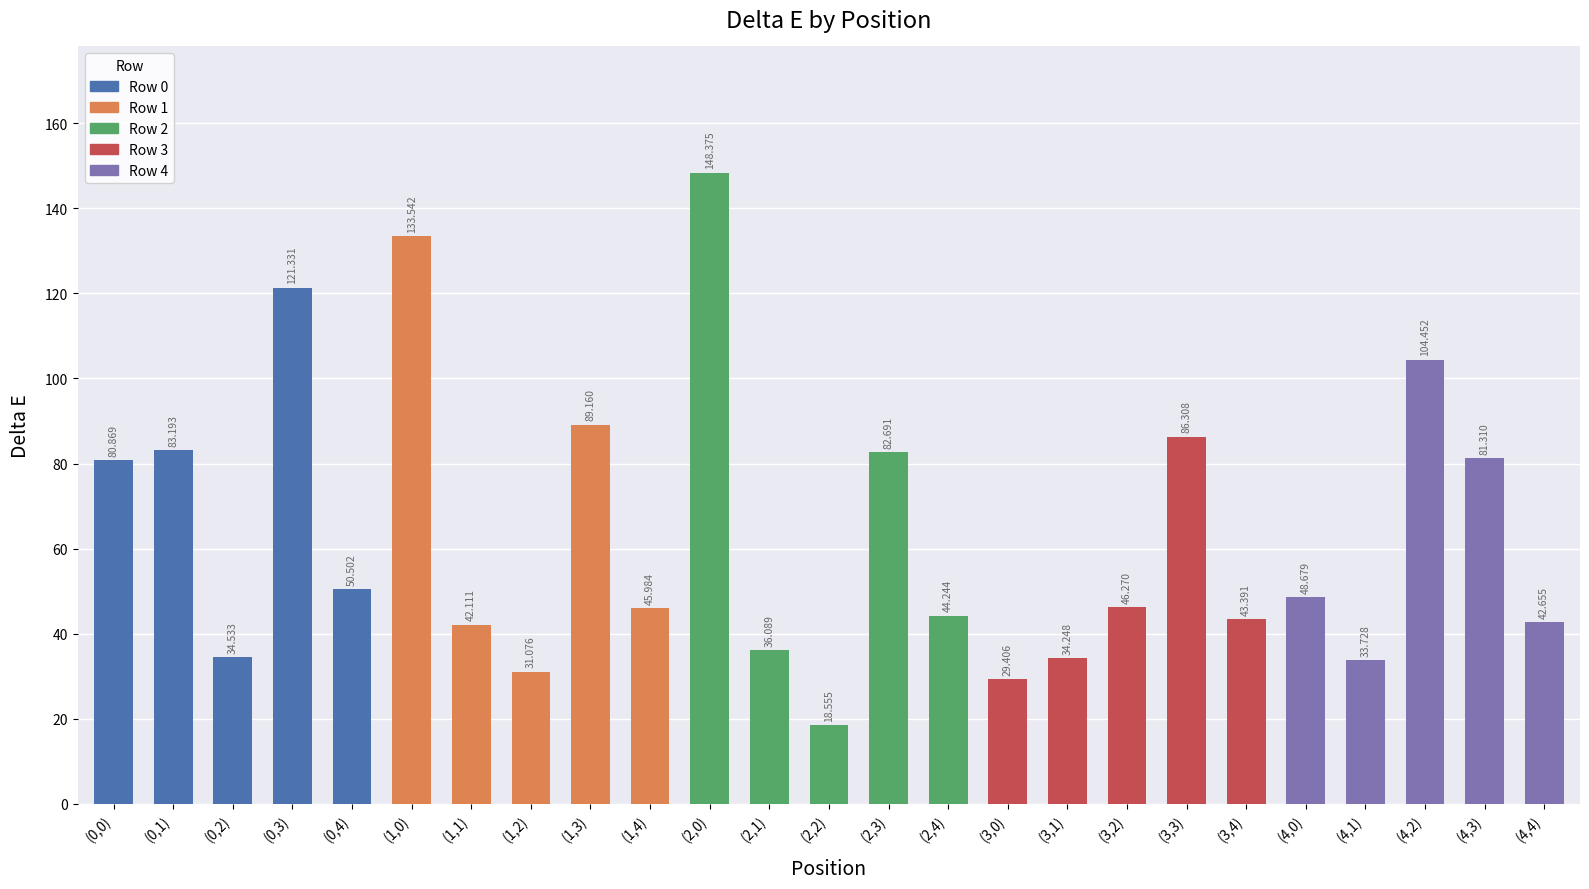

What is the approximate value at (2,0)?

148.4